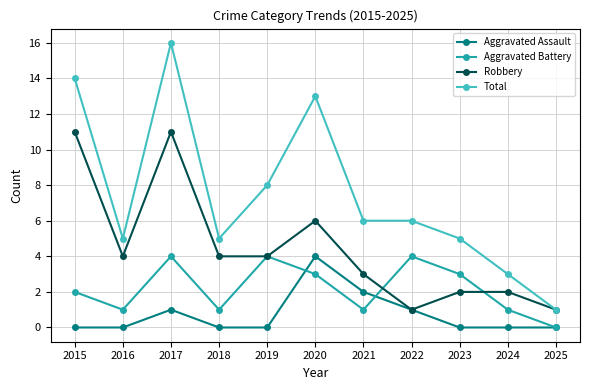

The value of Aggravated Battery at 2016 is 1. True or false?

True